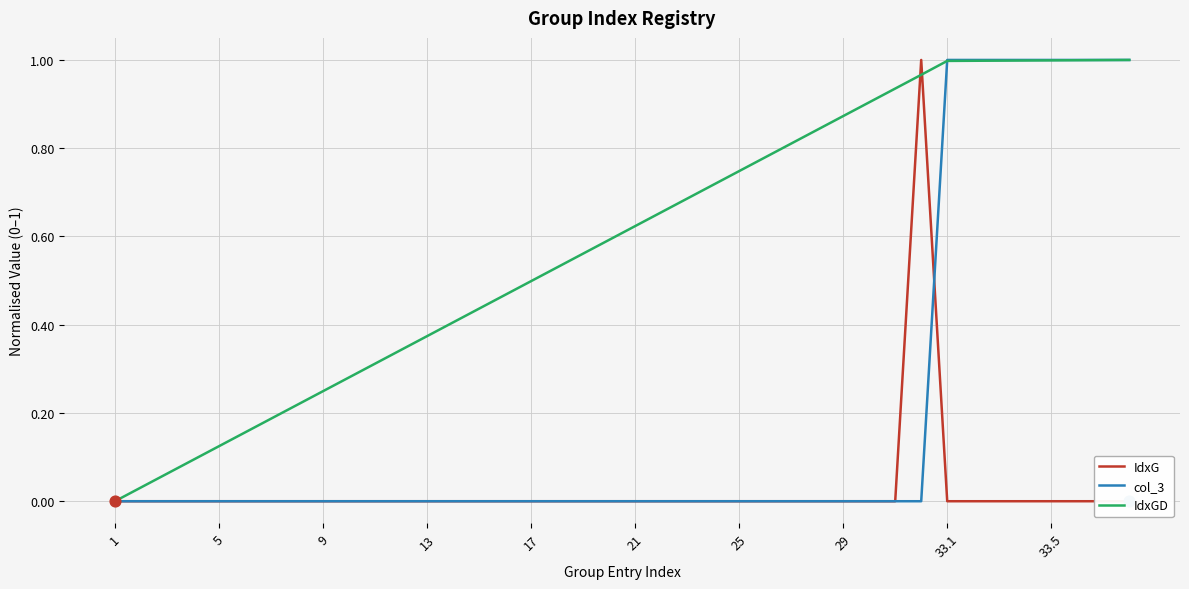

Which series has the largest total across all categories?

IdxGD